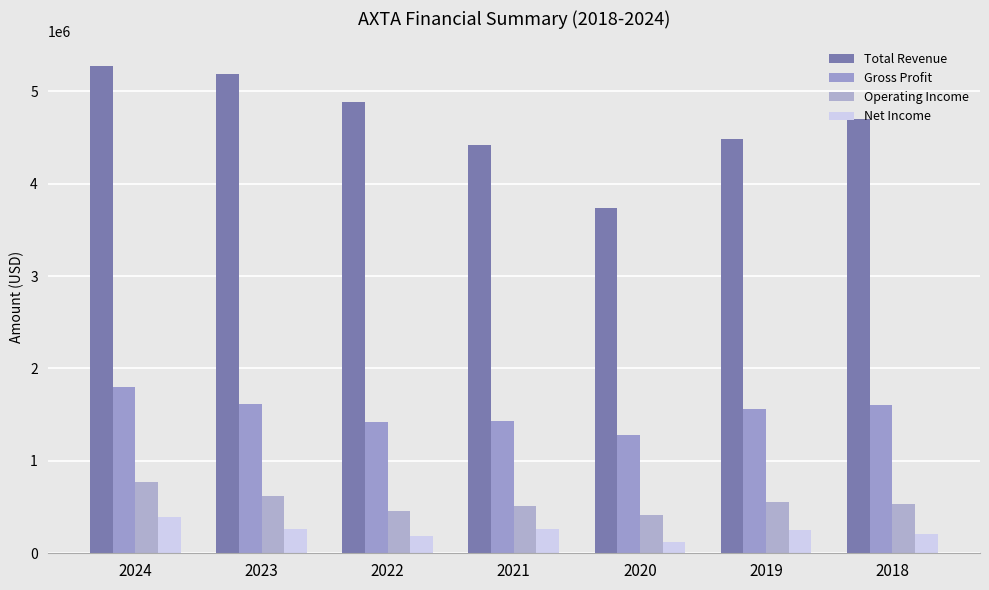

At how many categories does at least one series exceed 1331187?

7